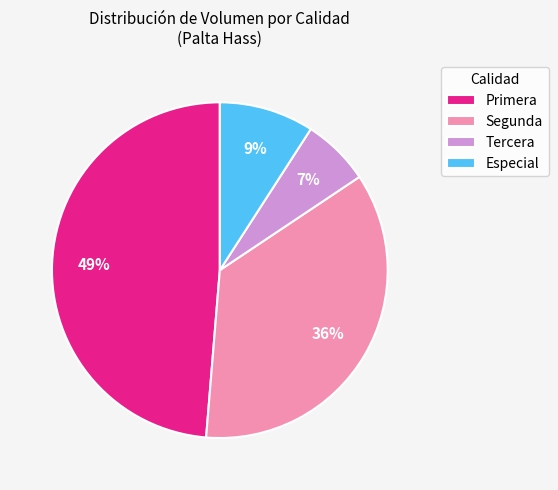

The Especial slice represents 9% of the pie. True or false?

True